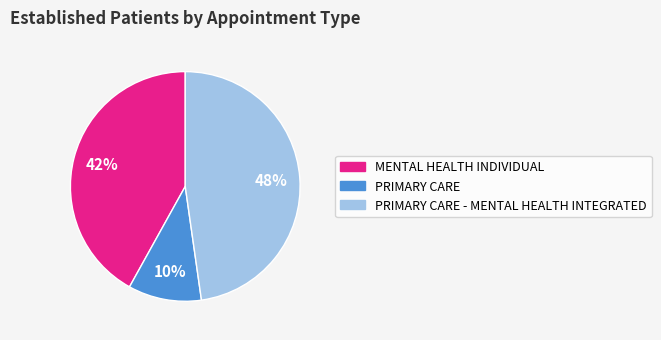

How many slices are in this pie chart?

3